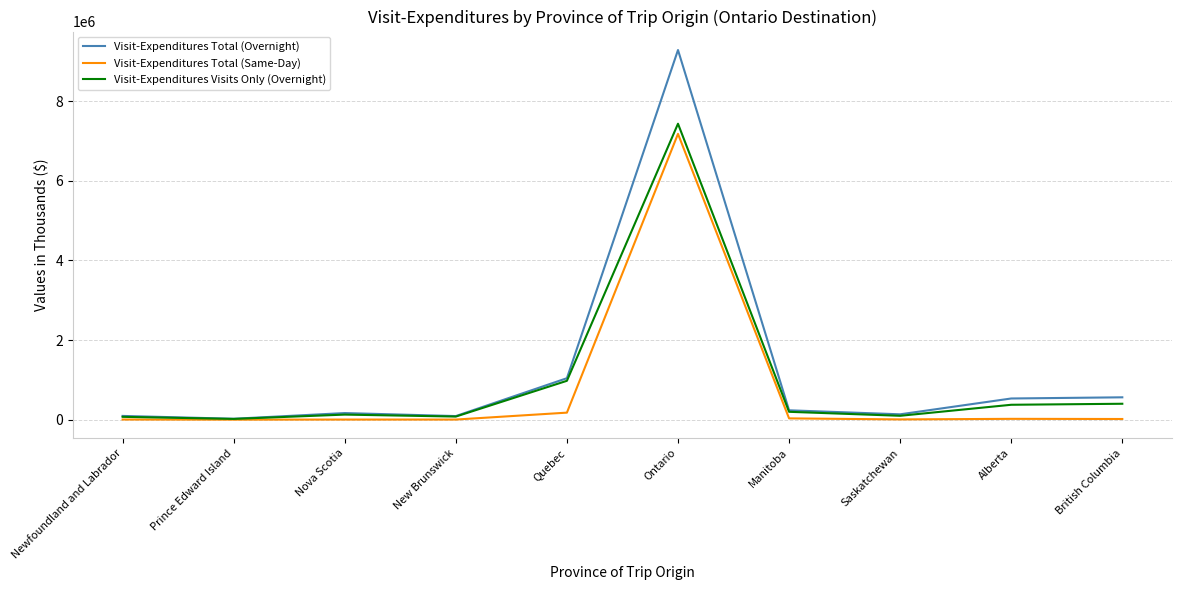

Which series has the widest spread of values?

Visit-Expenditures Total (Overnight)